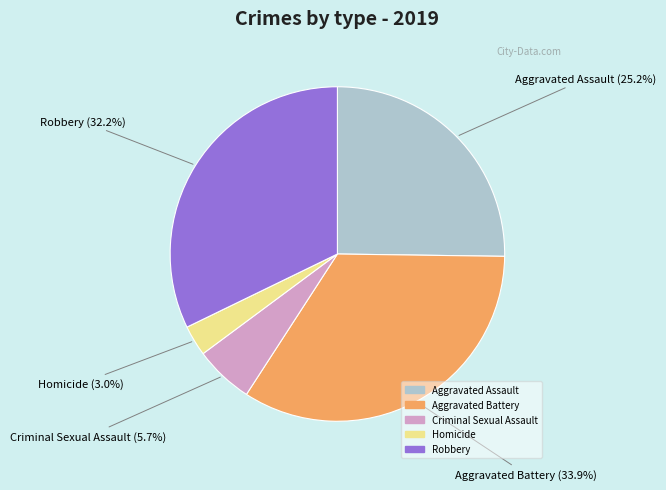

Is there a majority slice in this chart?

No